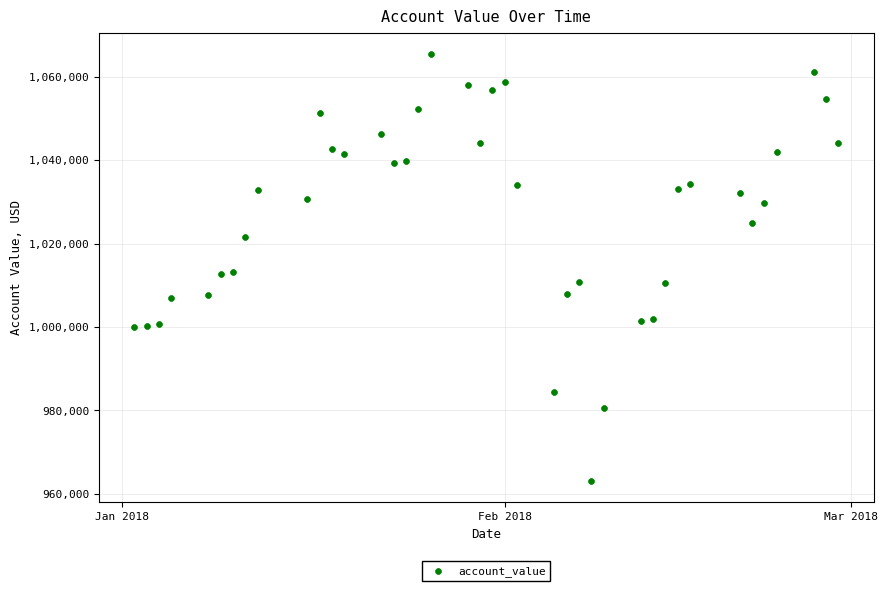

What is the range of X values (max minus min)?

57.0